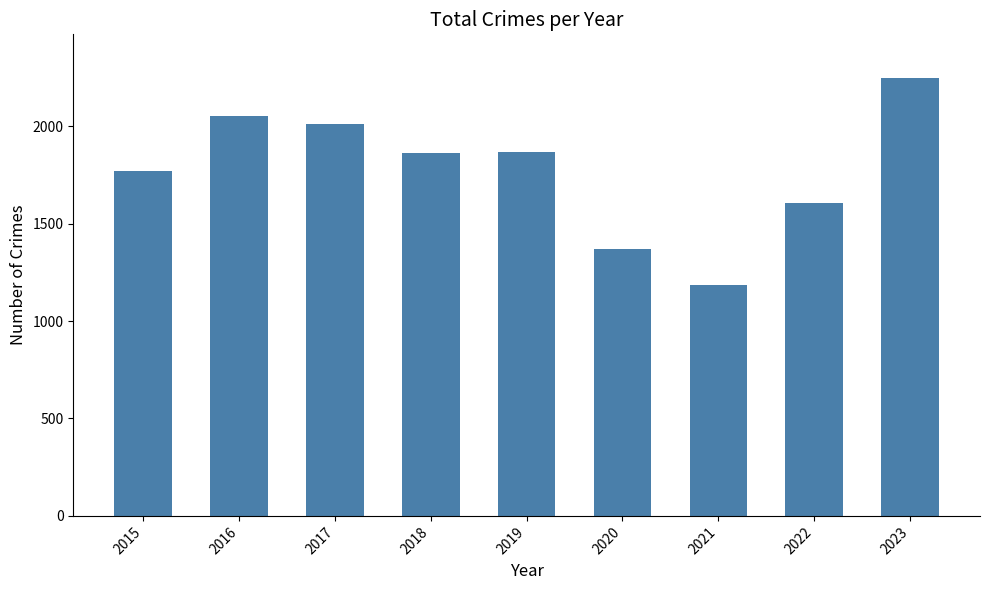

At which category does the chart reach its minimum across all series?

2021